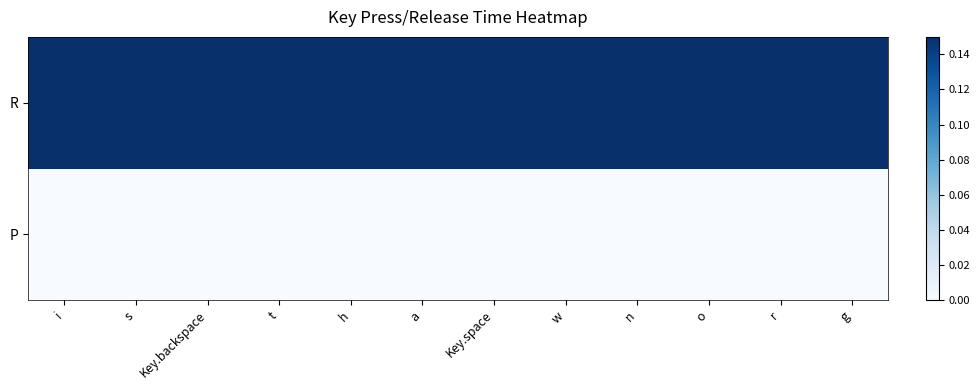

Rank the series at a from highest to lowest value.

R, P